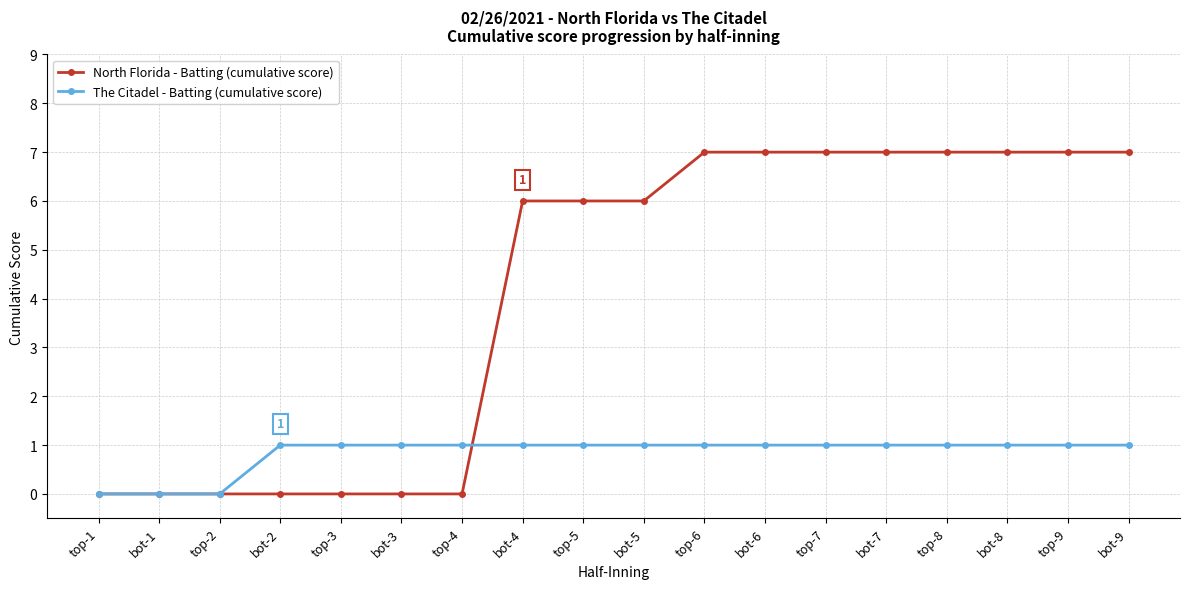

Reading left to right, what are all the values shown in this chart?

North Florida - Batting (cumulative score): top-1=0	bot-1=0	top-2=0	bot-2=0	top-3=0	bot-3=0	top-4=0	bot-4=6	top-5=6	bot-5=6	top-6=7	bot-6=7	top-7=7	bot-7=7	top-8=7	bot-8=7	top-9=7	bot-9=7
The Citadel - Batting (cumulative score): top-1=0	bot-1=0	top-2=0	bot-2=1	top-3=1	bot-3=1	top-4=1	bot-4=1	top-5=1	bot-5=1	top-6=1	bot-6=1	top-7=1	bot-7=1	top-8=1	bot-8=1	top-9=1	bot-9=1